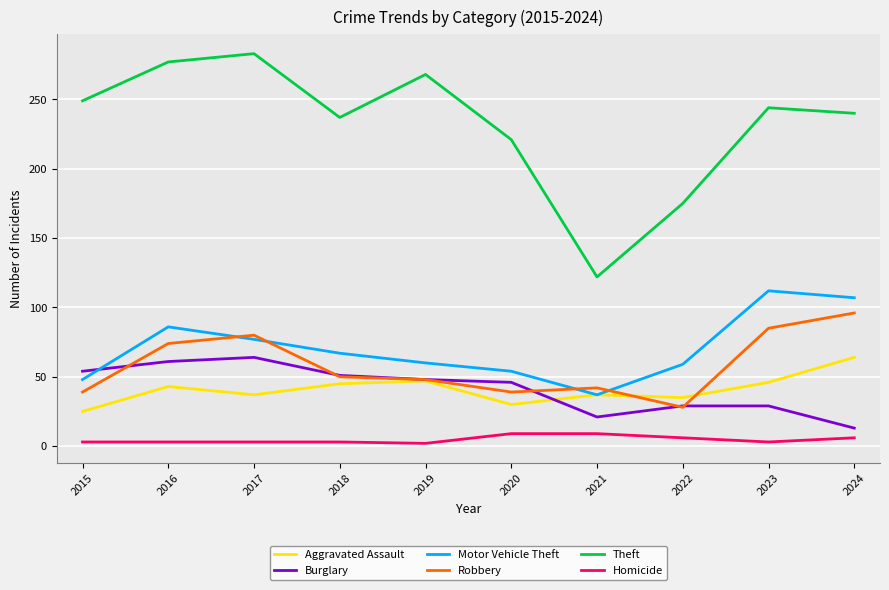

At which category does Motor Vehicle Theft reach its first local valley?

2021